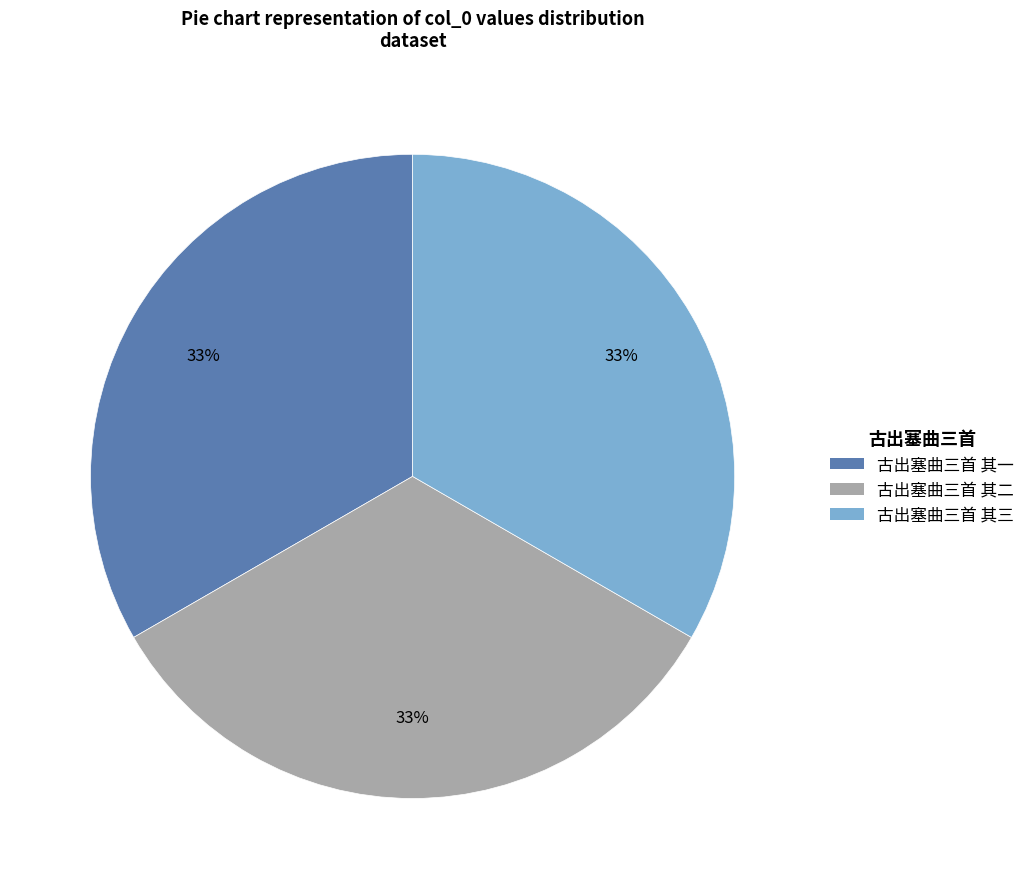

To the nearest percent, what portion does 古出塞曲三首 其三 represent?

33%